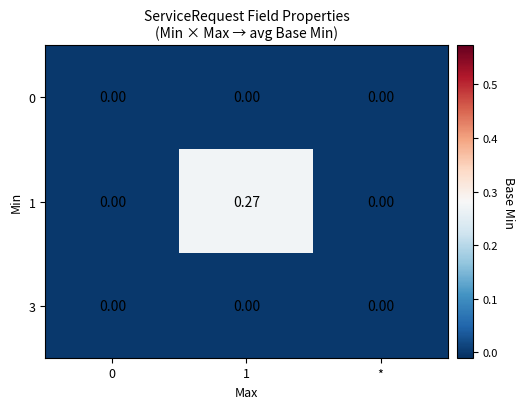

Which series has the largest range (max minus min)?

1